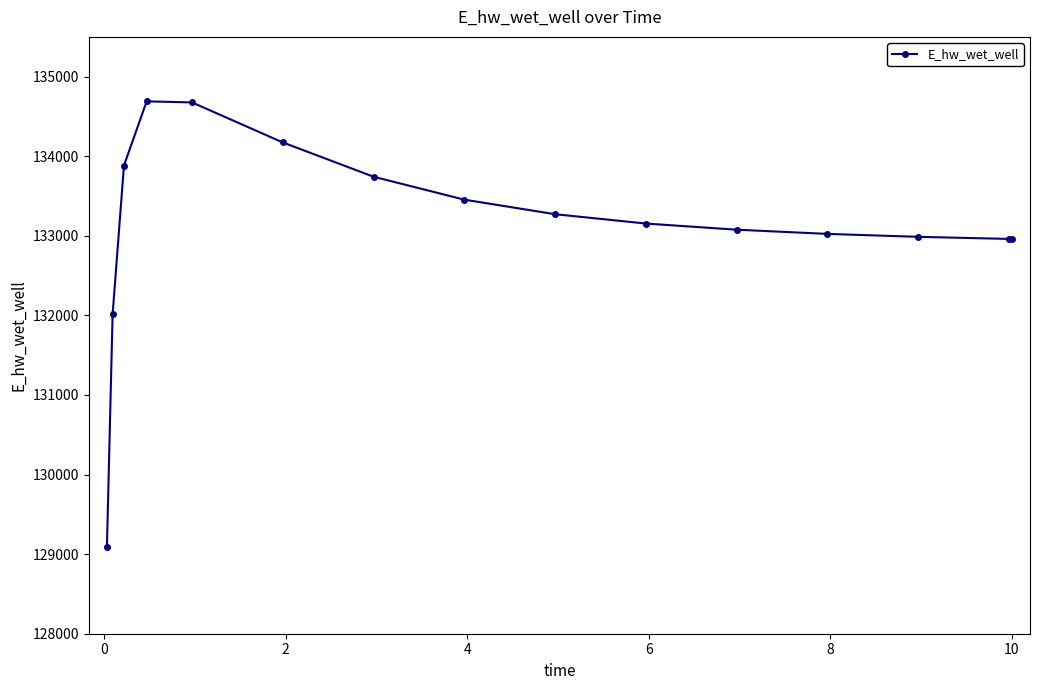

What is the difference between the maximum and second lowest values?

2676.5